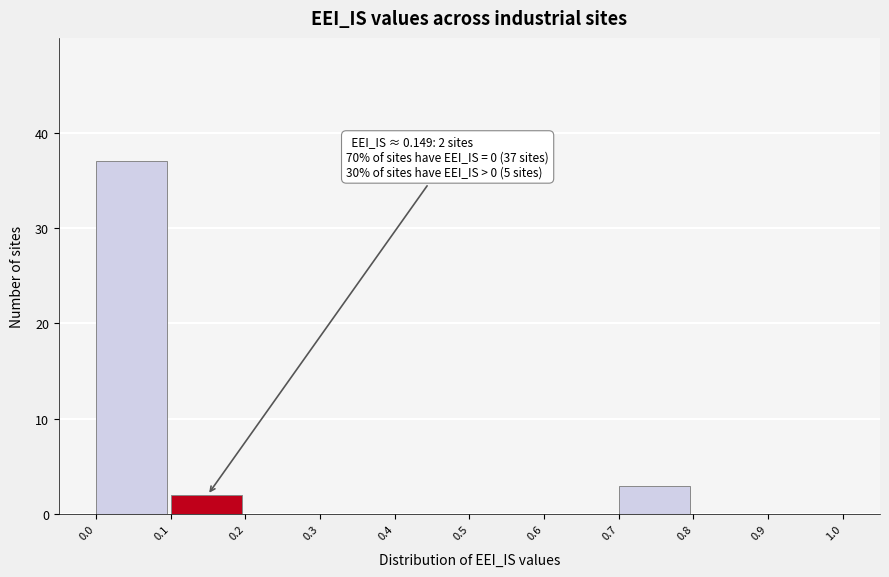

Which range on the x-axis has the tallest bar?

0.0 to 0.1